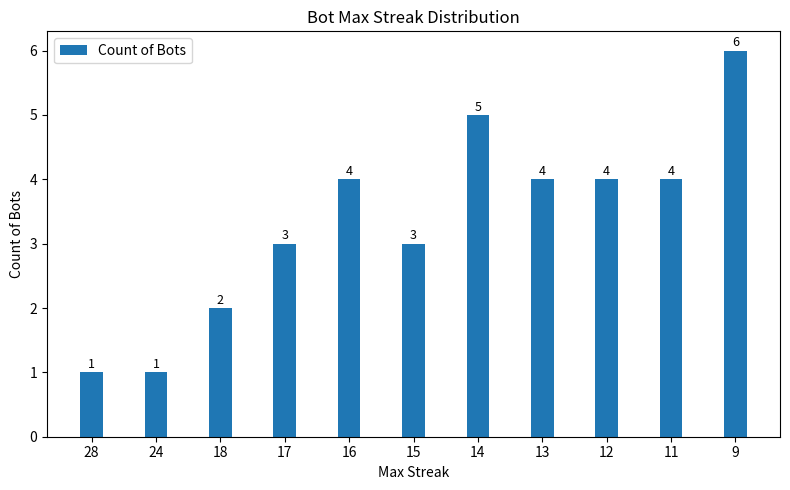

What is the change in value from 11 to 9?

+2